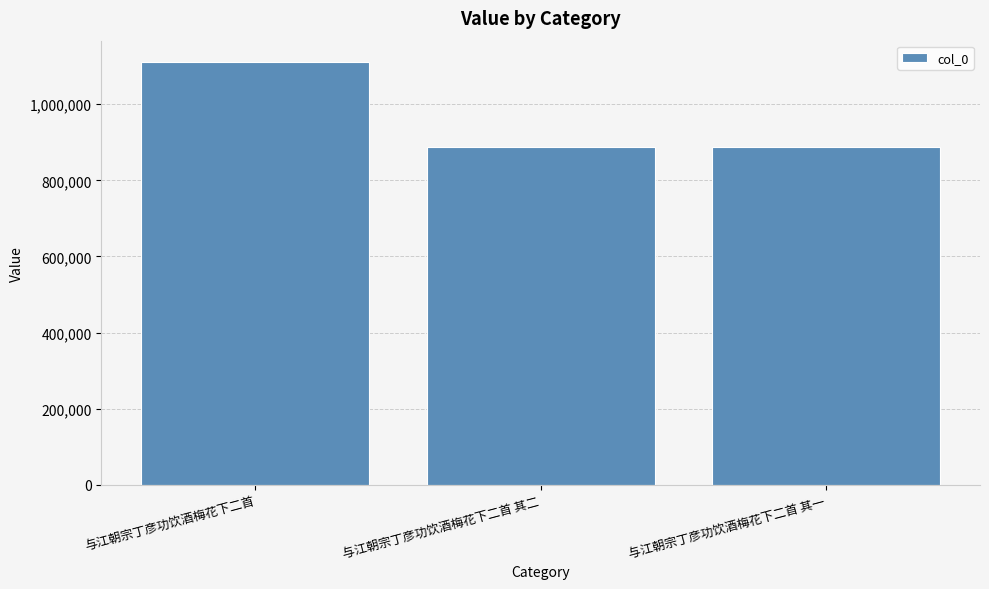

What is the label of the 2nd bar from the left?

与江朝宗丁彦功饮酒梅花下二首 其二